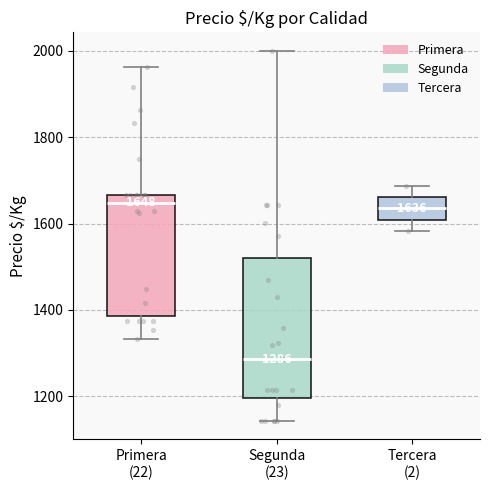

Which box is the tallest, from its lower edge to its upper edge?

Segunda (23)